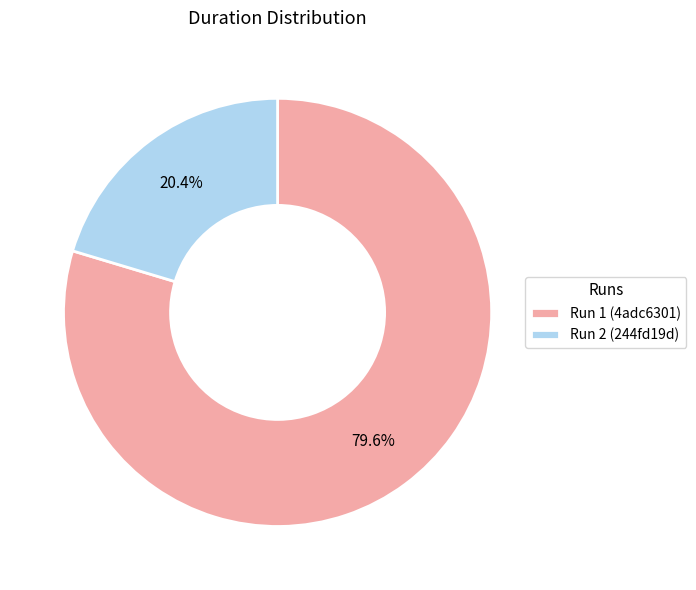

Which category has the smallest portion of the pie?

Run 2 (244fd19d)